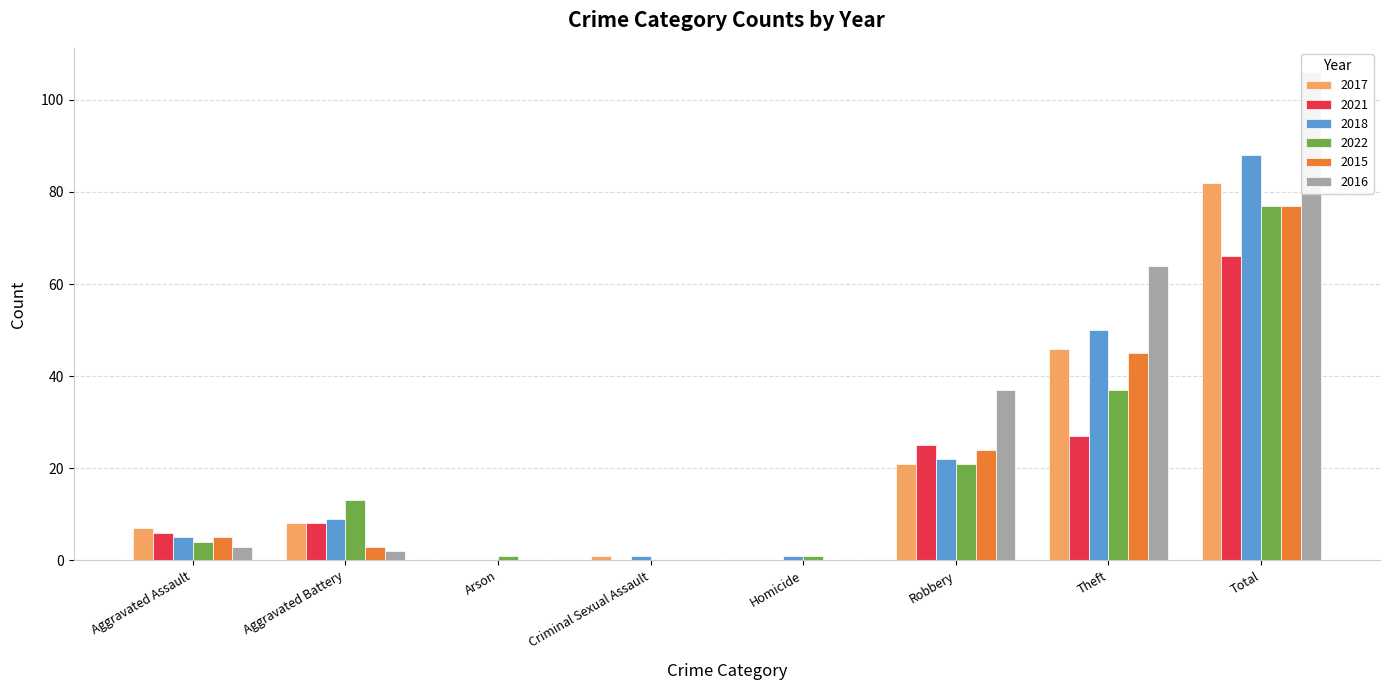

At which label is 2015 closest to 38?

Theft